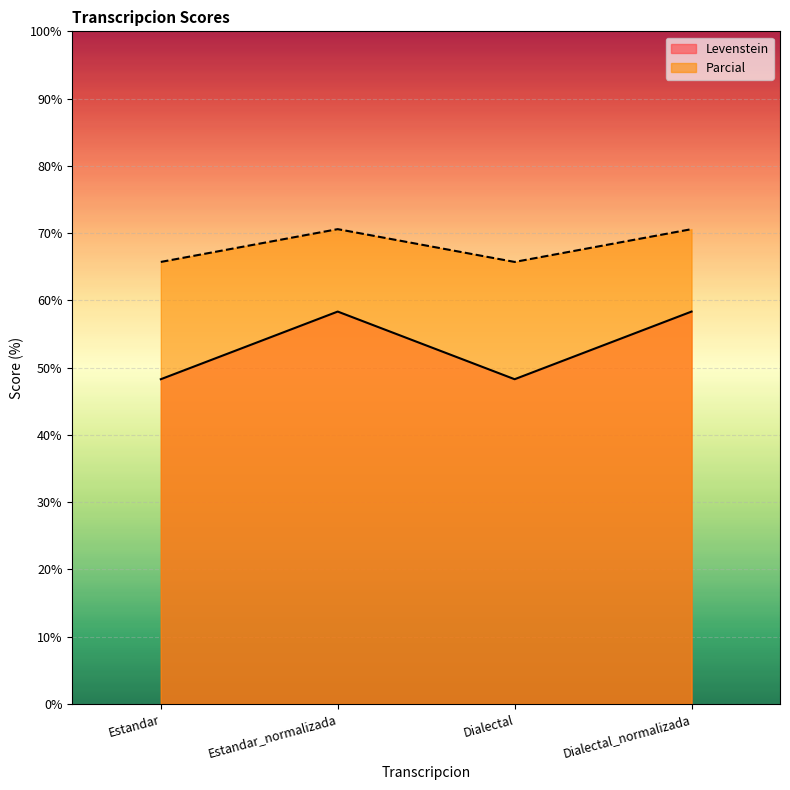

The value of Parcial at Estandar is 48.3. True or false?

True